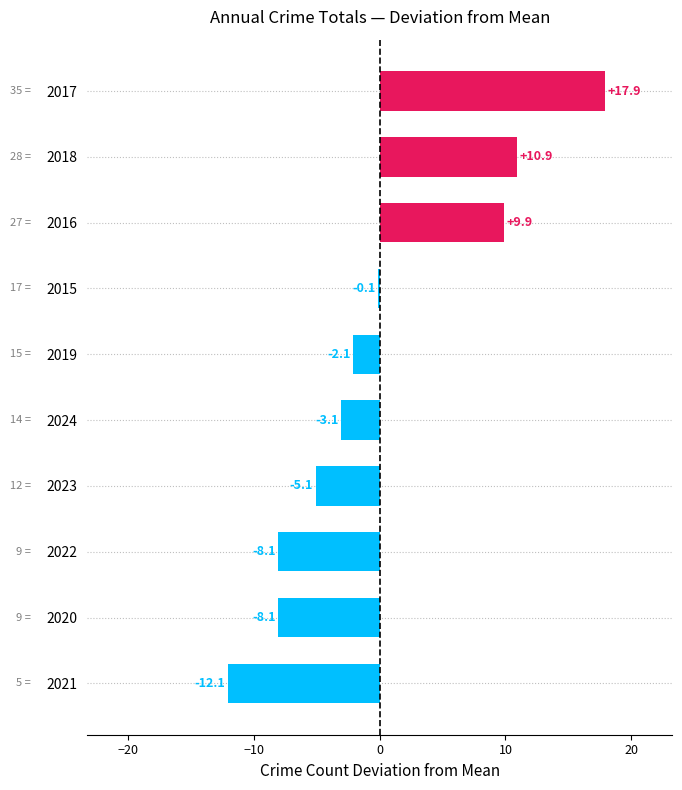

Where is the data nearest to the value 2?

2015